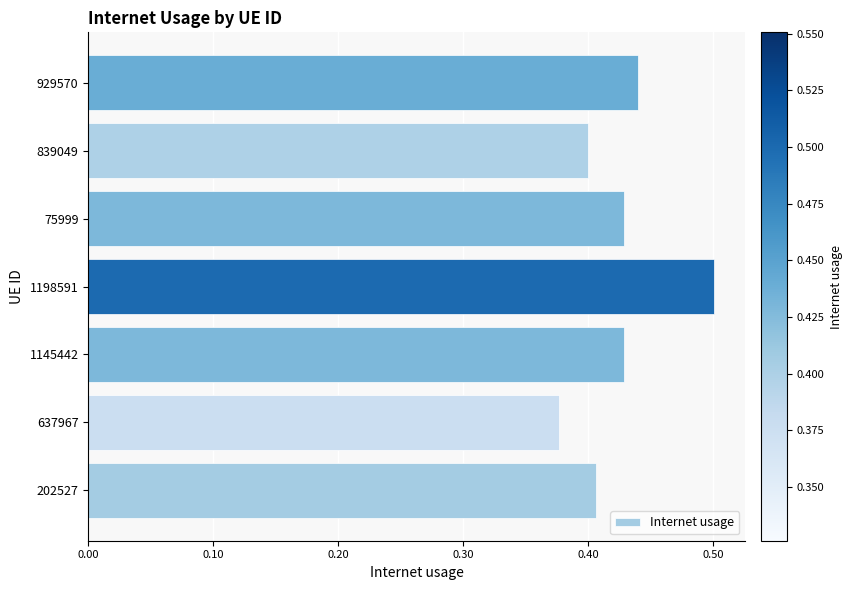

Which has a higher value, 839049 or 637967?

839049